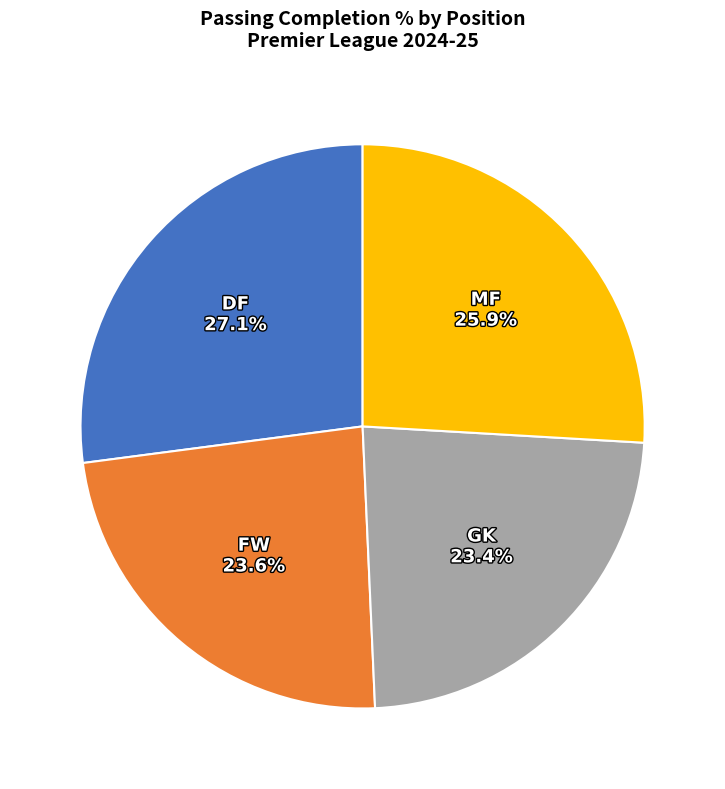

Does any single category account for the majority?

No